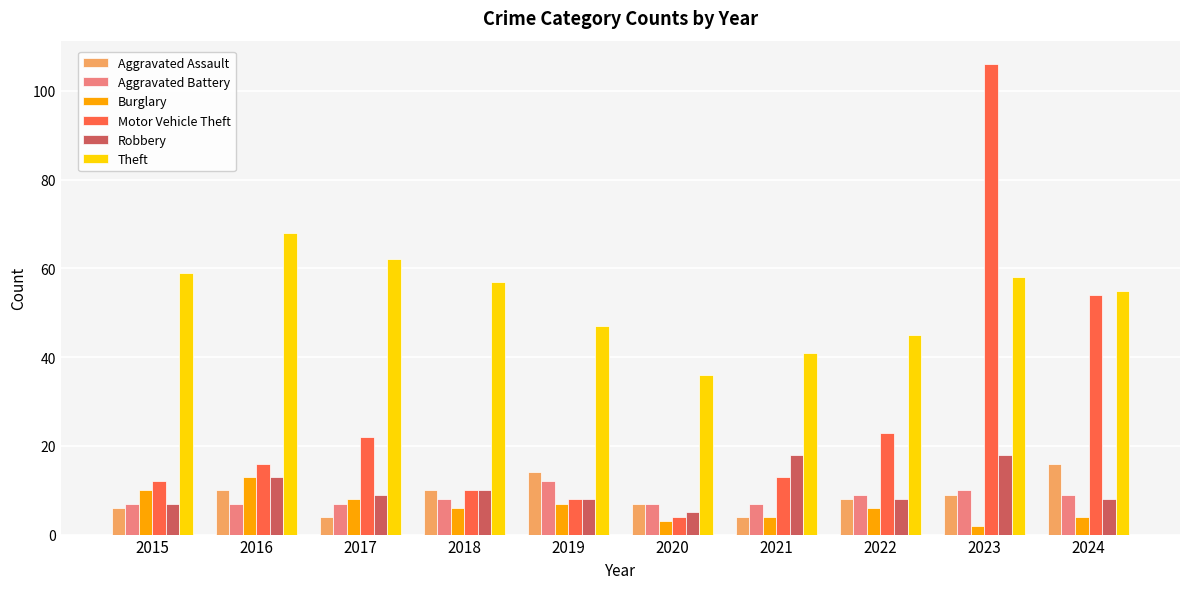

Which series has the largest total across all categories?

Theft